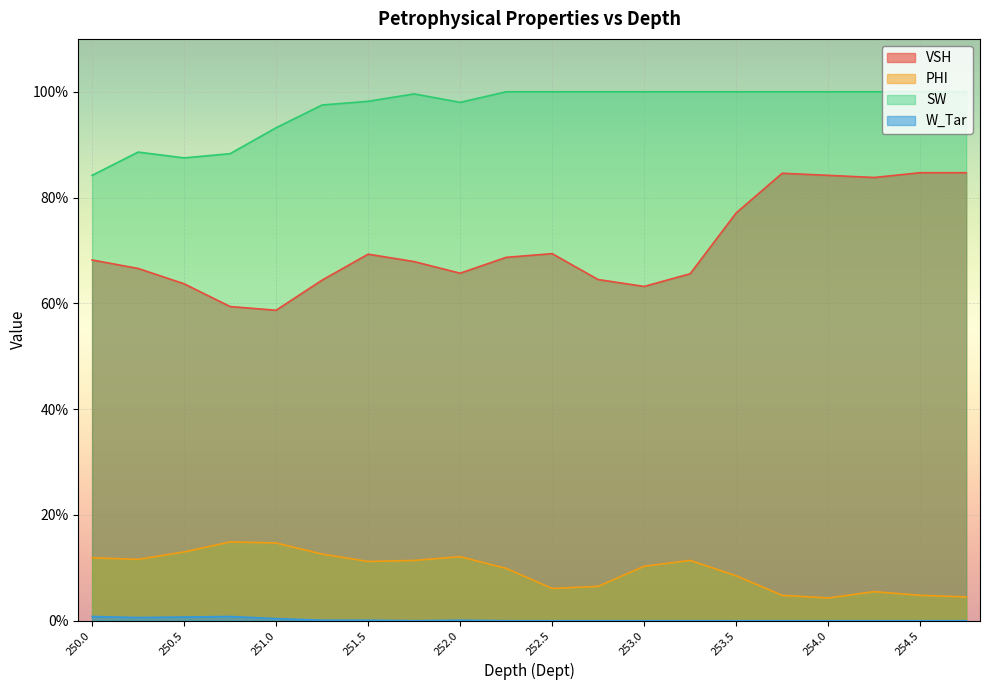

What position from the right is 250.5?

18